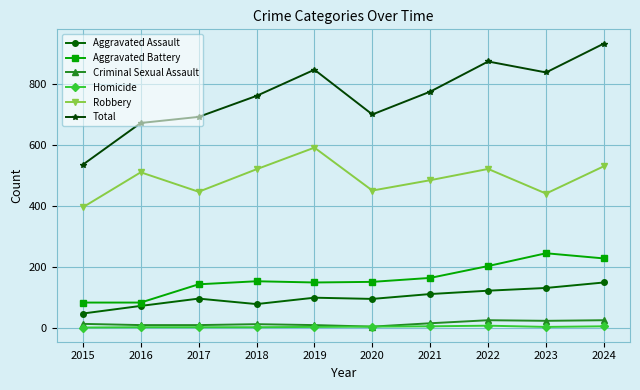

At which label does Robbery reach its peak?

2019